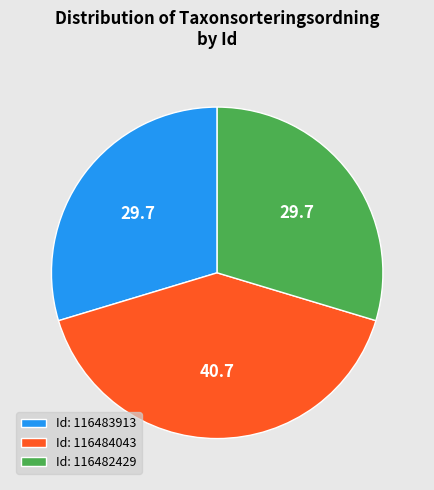

What is the ratio of the value at Id: 116483913 to the value at Id: 116482429?

1.0